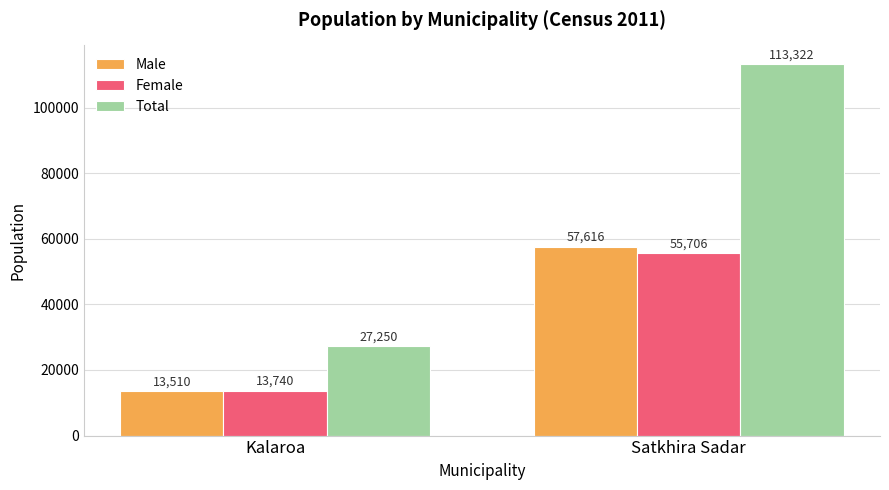

At Satkhira Sadar, list the series in order from smallest to largest.

Female, Male, Total